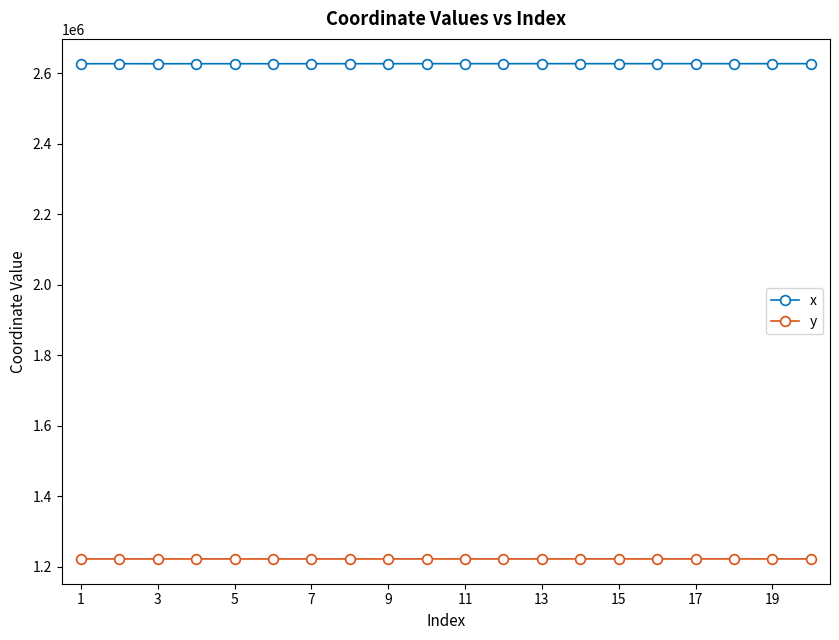

What is the sum of all y values?

24453498.8